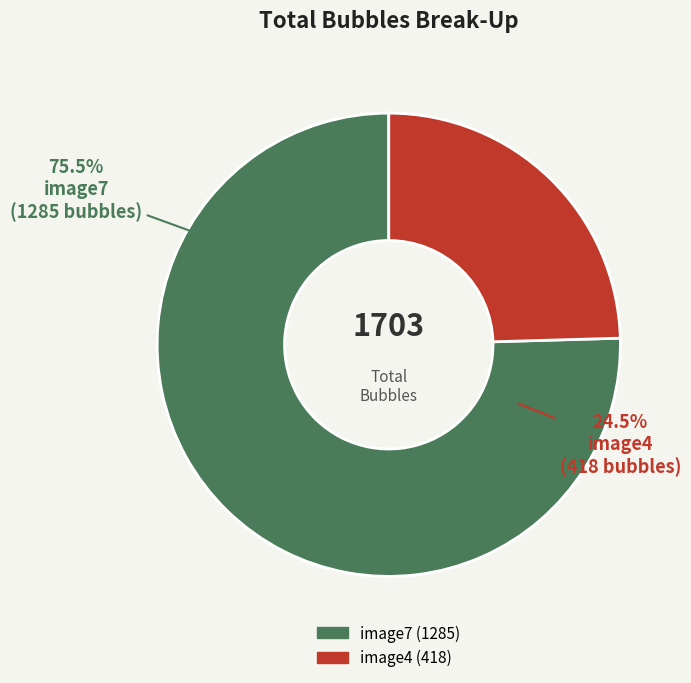

What is the smallest slice in the pie chart?

image4